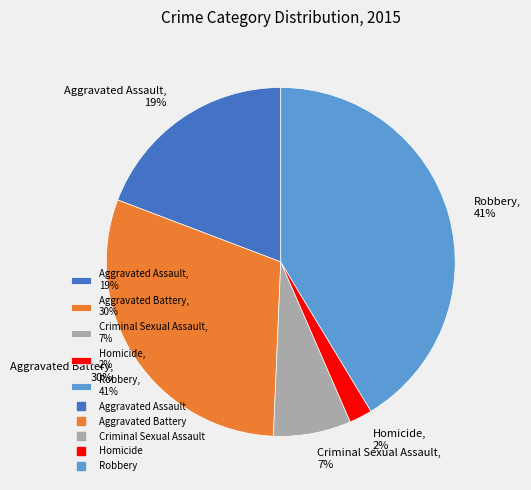

Which has a higher value, Homicide or Aggravated Battery?

Aggravated Battery